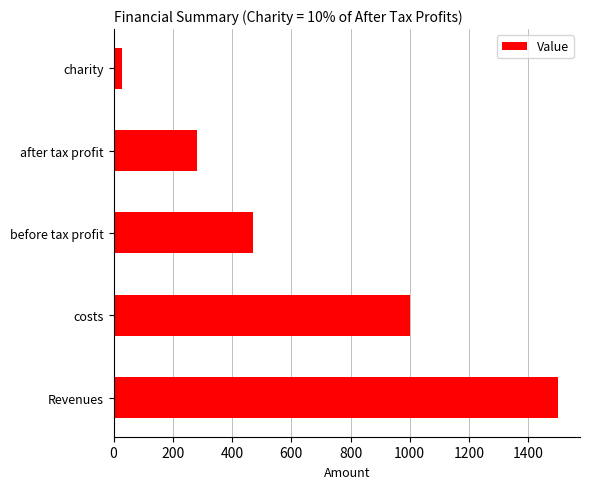

Is it true that the value at before tax profit is 758.1?

False